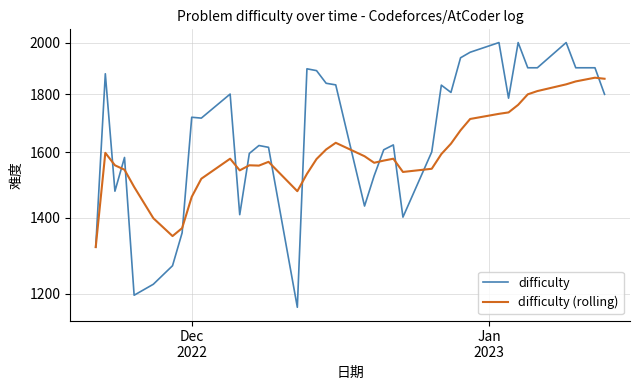

What is the difference between the maximum and second lowest values in the difficulty series?

804